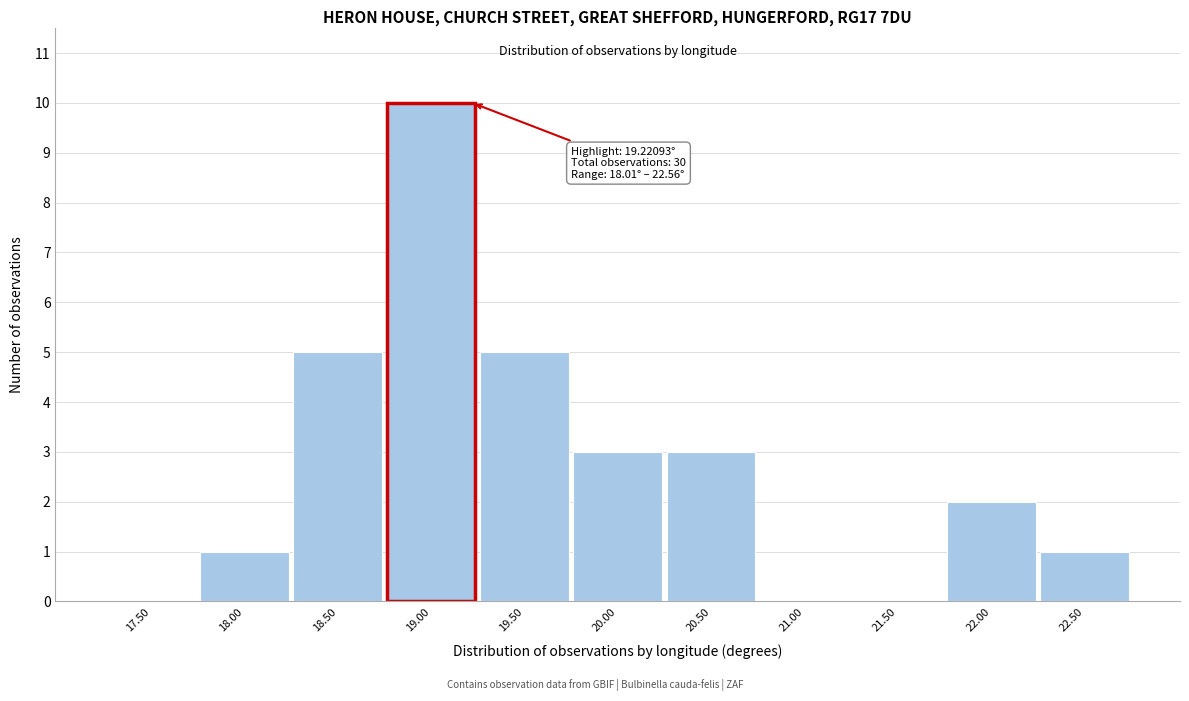

Reading left to right, what are all the values shown in this chart?

17.50=0	18.00=1	18.50=5	19.00=10	19.50=5	20.00=3	20.50=3	21.00=0	21.50=0	22.00=2	22.50=1